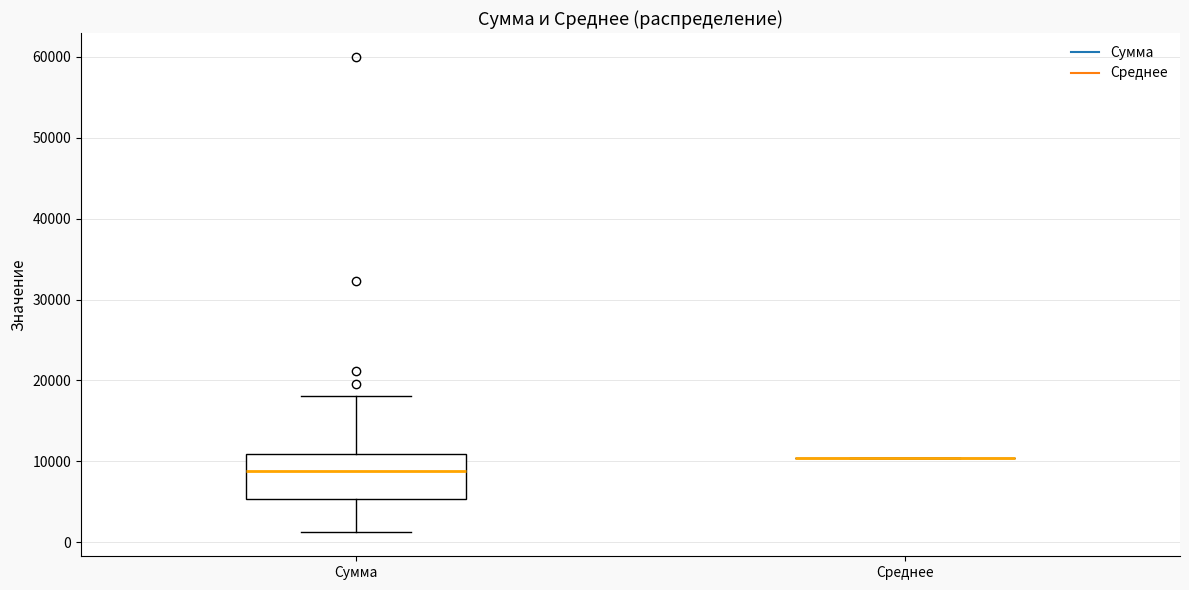

Where is the lower edge of the box for Сумма on the y-axis? The values are not printed on the chart, so give them approximately, as read against the axis.

5000